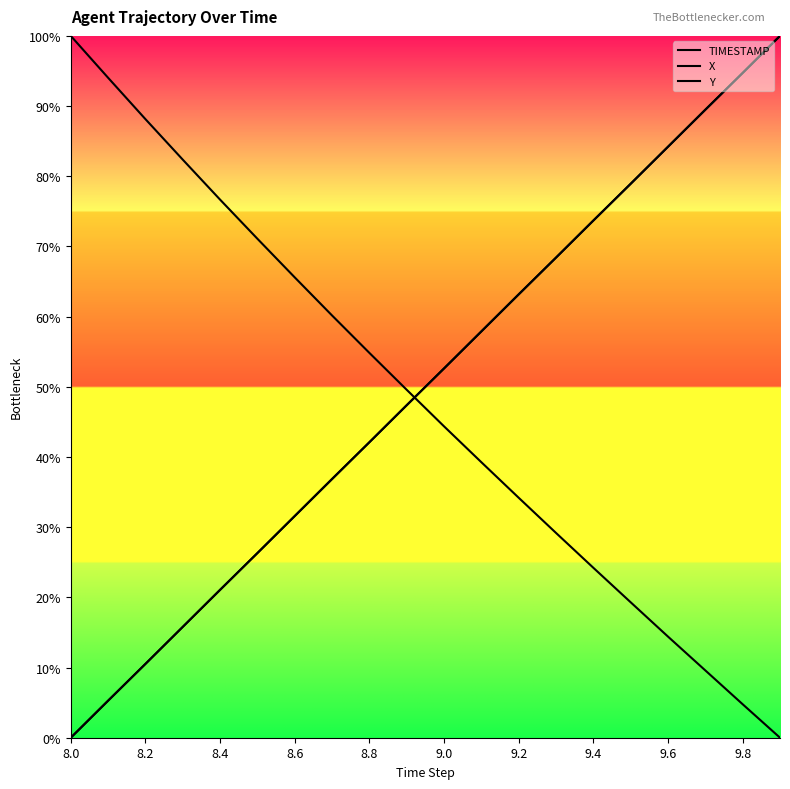

Count the number of categories in the chart.

20